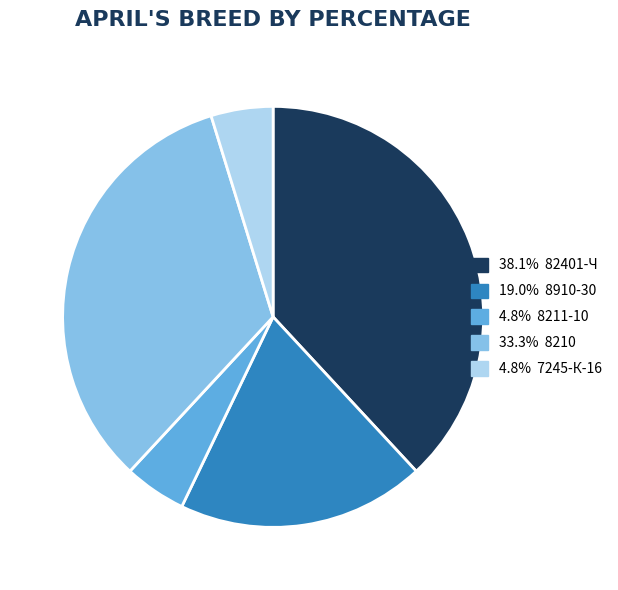

Does any single category account for the majority?

No